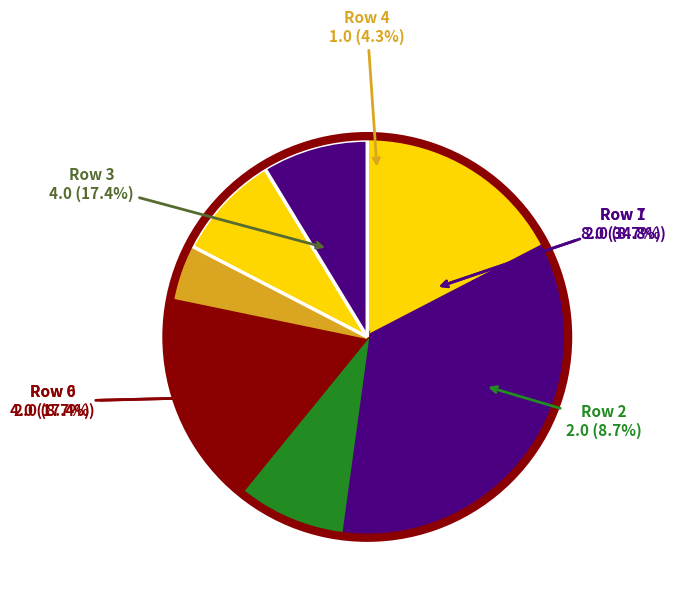

How much of the chart is everything except Row 2?

91.3%